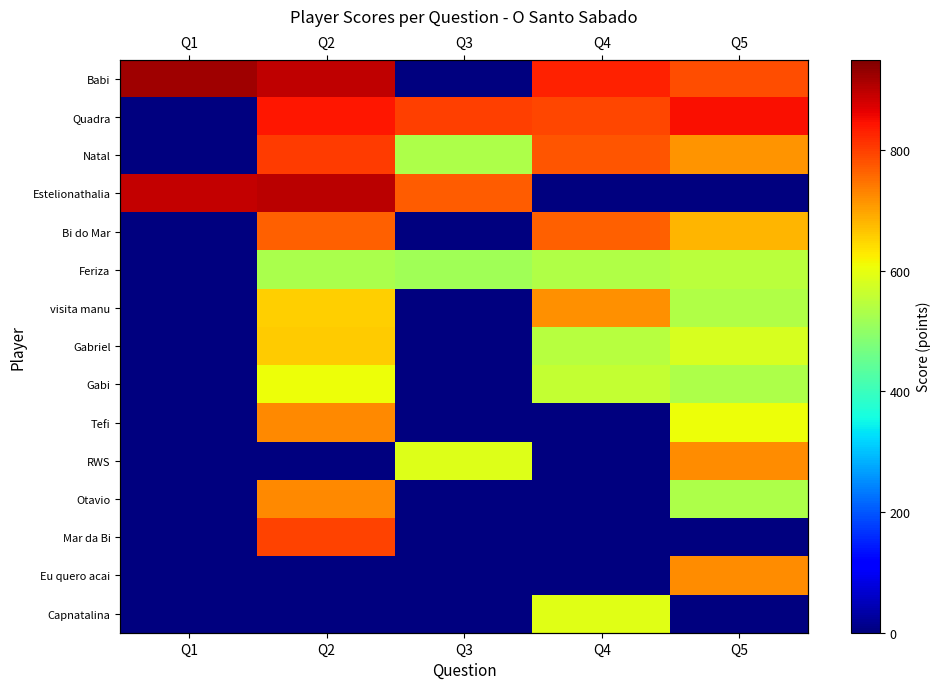

At which category does the chart reach its peak across all series?

Q1